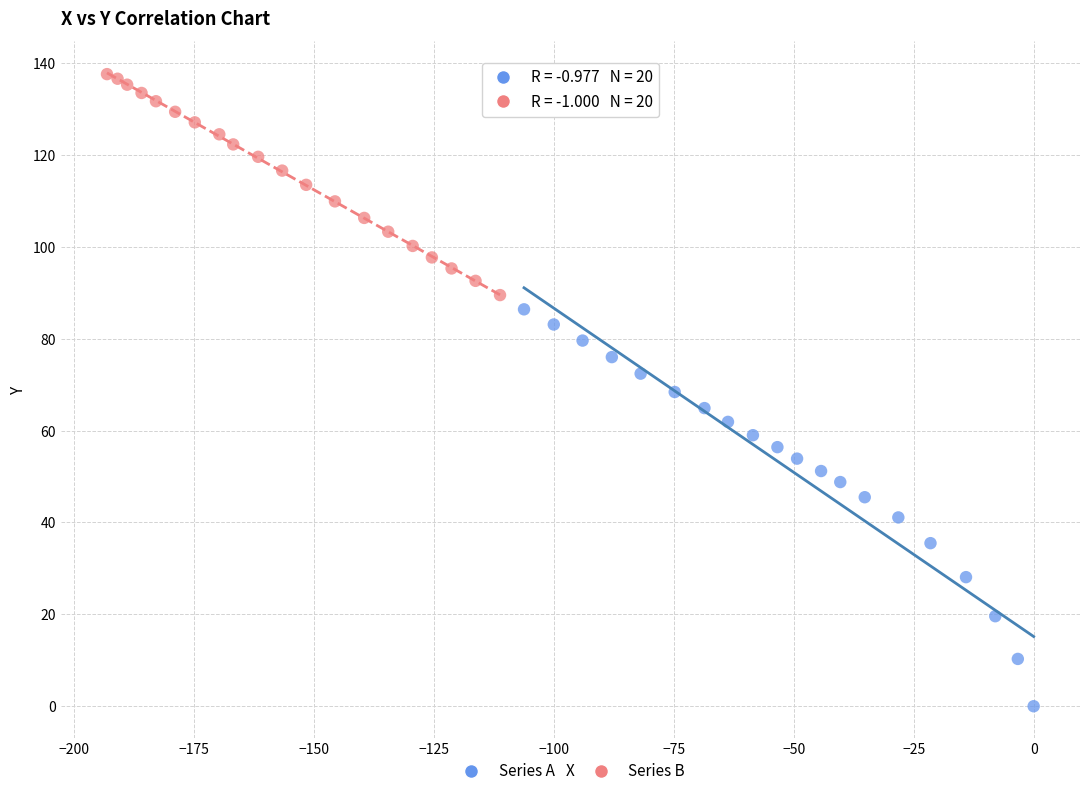

Which series reaches the minimum Y coordinate?

Series A